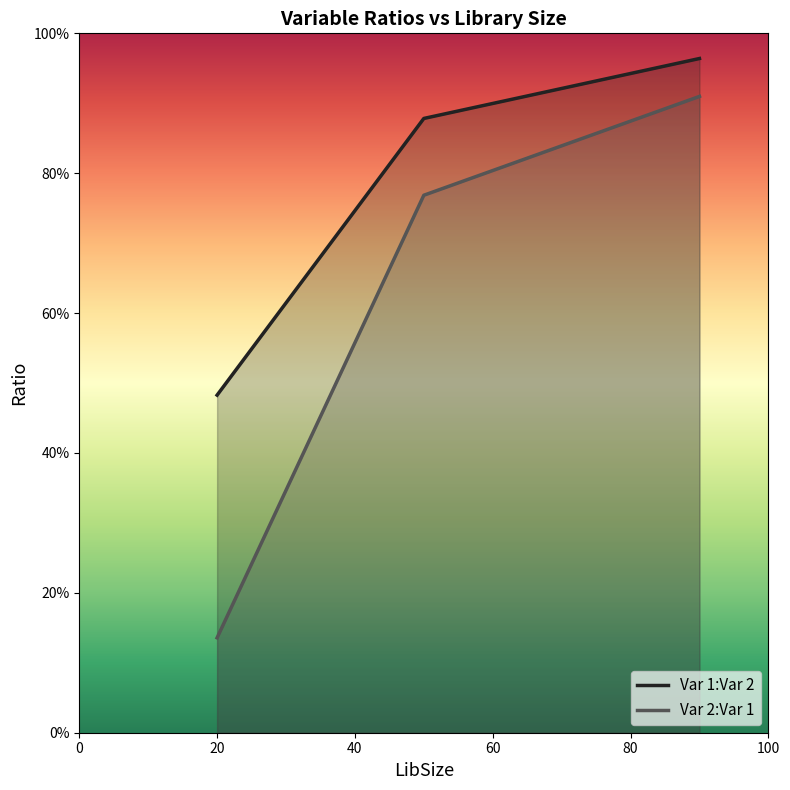

What is the smallest value displayed?

0.1